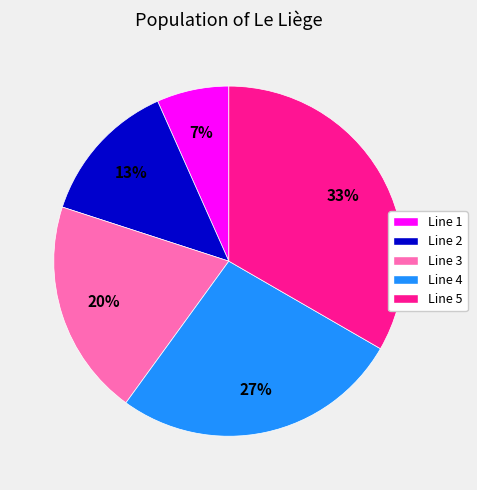

To the nearest percent, what percentage of the pie is Line 4?

27%